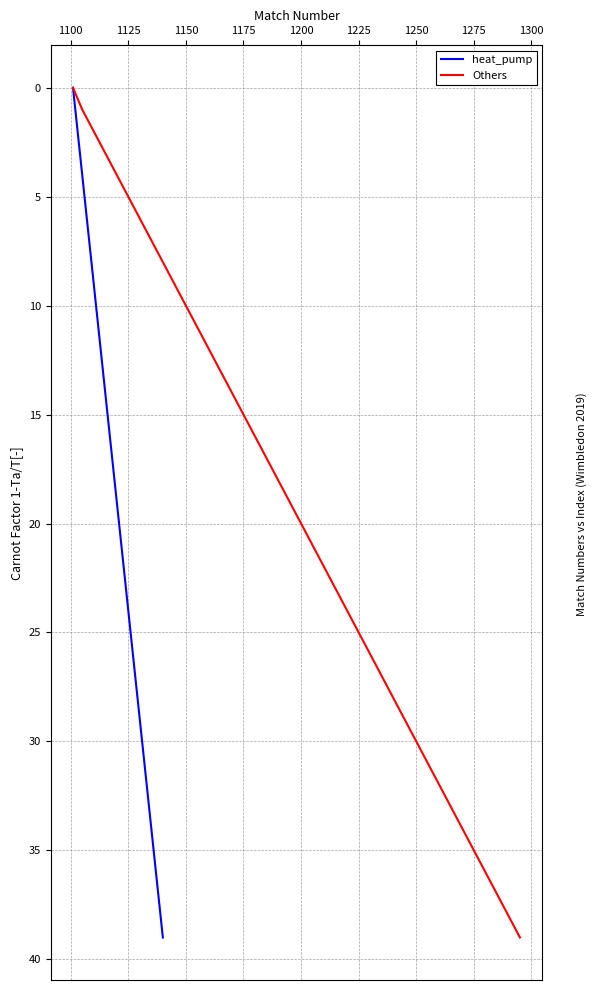

The heat_pump series shows 6 at 1300. True or false?

False